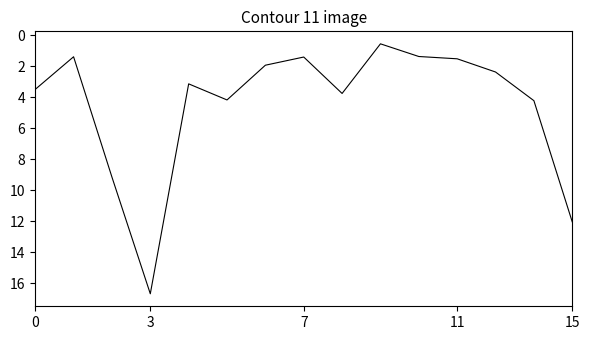

True or false: there are more than 0 points higher than both neighbors.

True